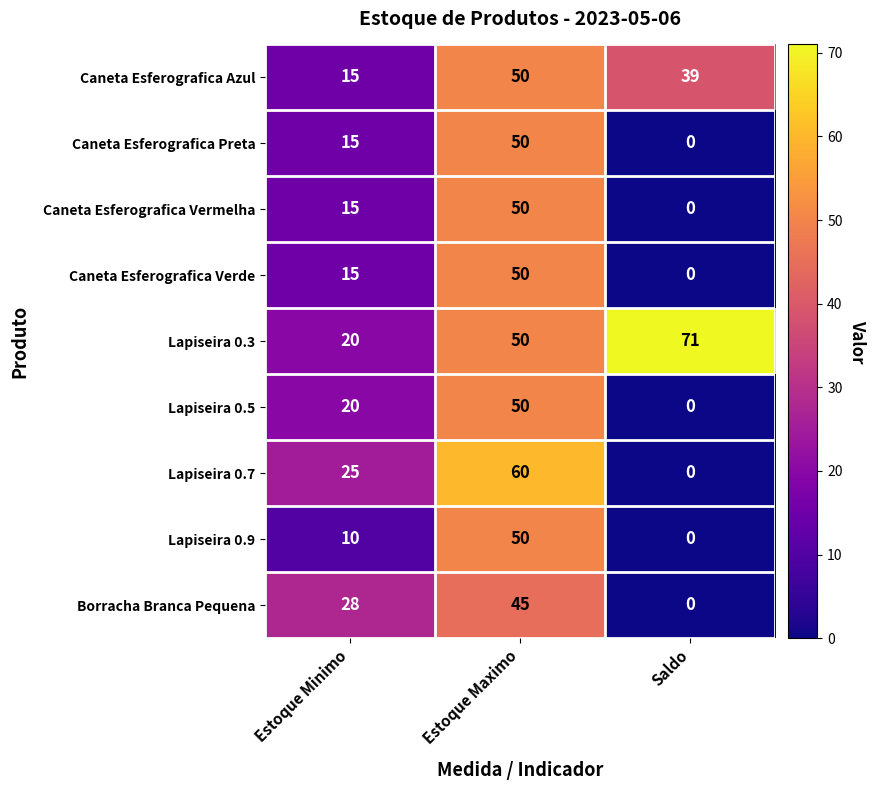

What is the average value of the Lapiseira 0.5 series?

23